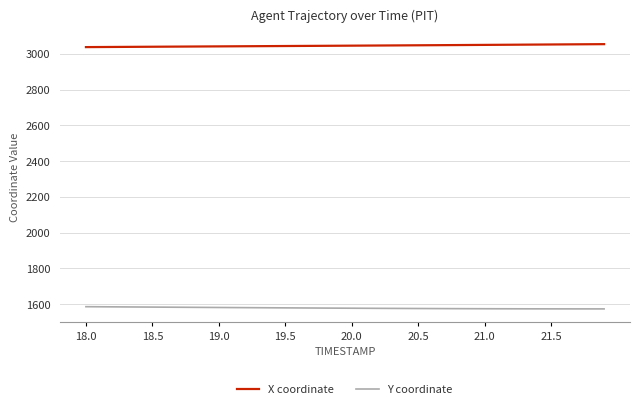

Which series has the largest total across all categories?

X coordinate